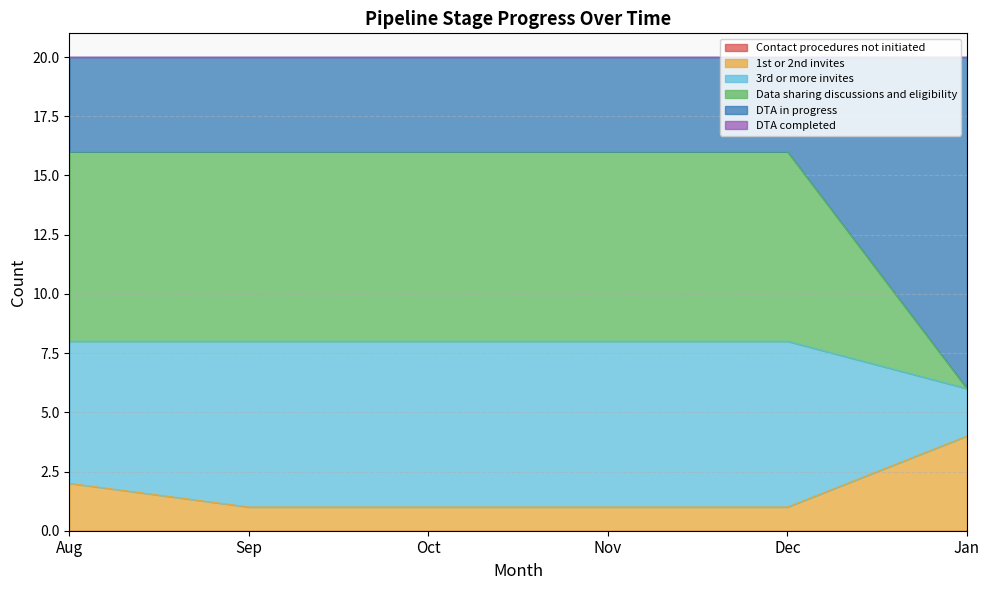

Where is DTA in progress nearest to the value 11?

Aug